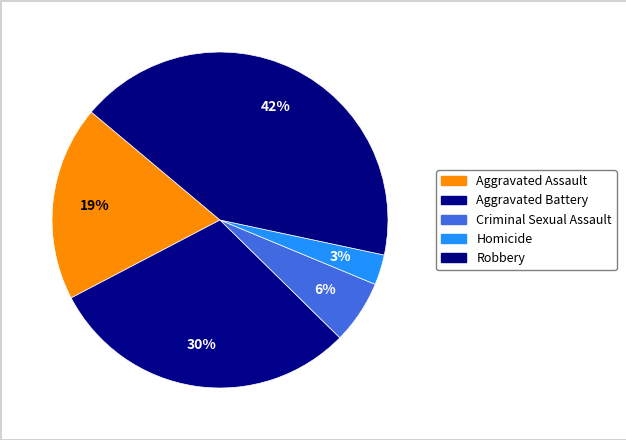

What percentage do Aggravated Battery and Aggravated Assault together represent?

48.7%